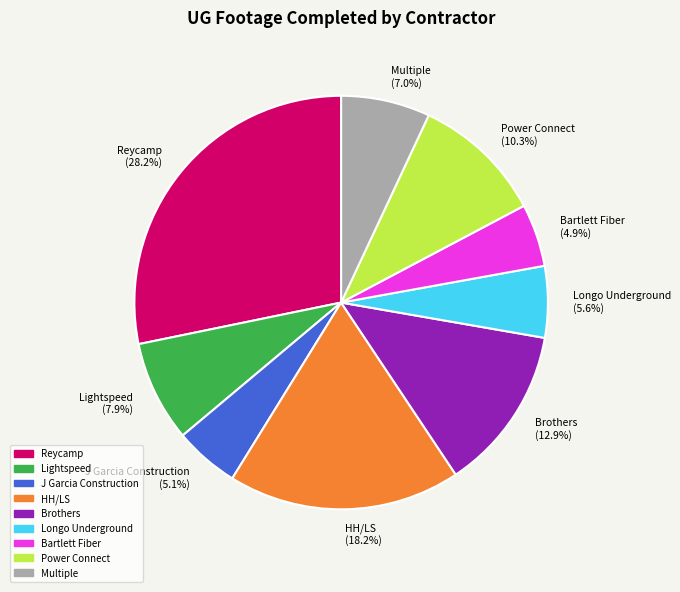

Is there any slice that represents more than half of the pie?

No